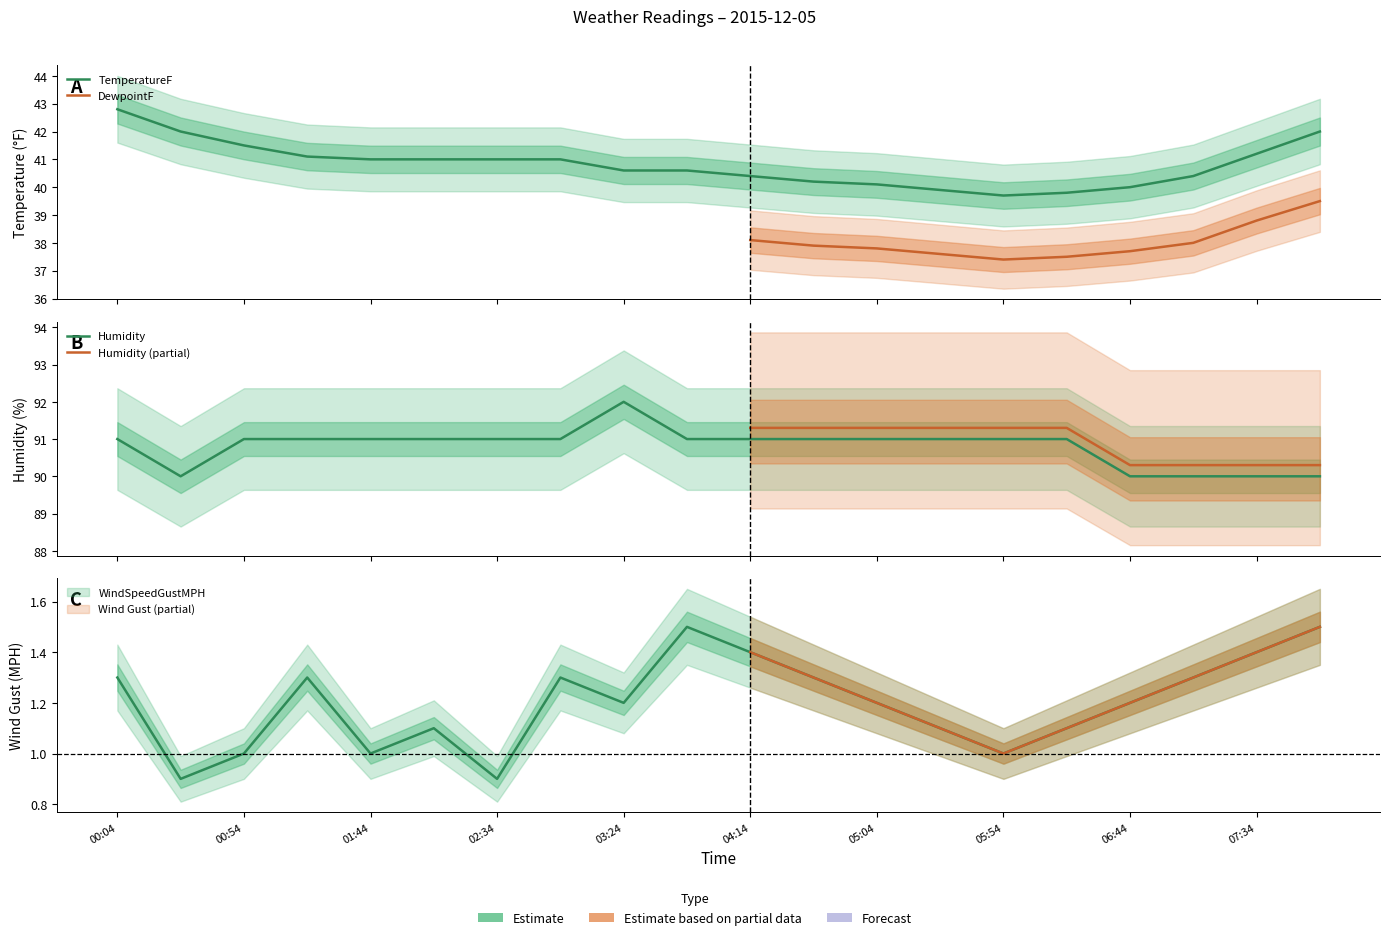

Is this an area chart (filled region under the line)?

No